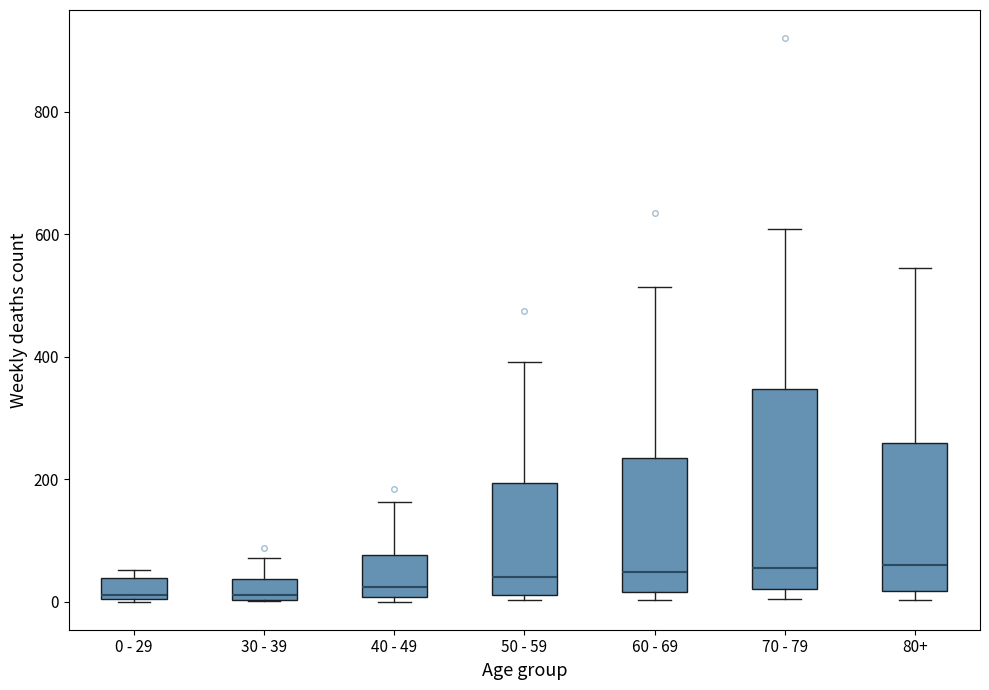

Comparing the boxes themselves (not the whiskers), which one is the tallest?

70 - 79